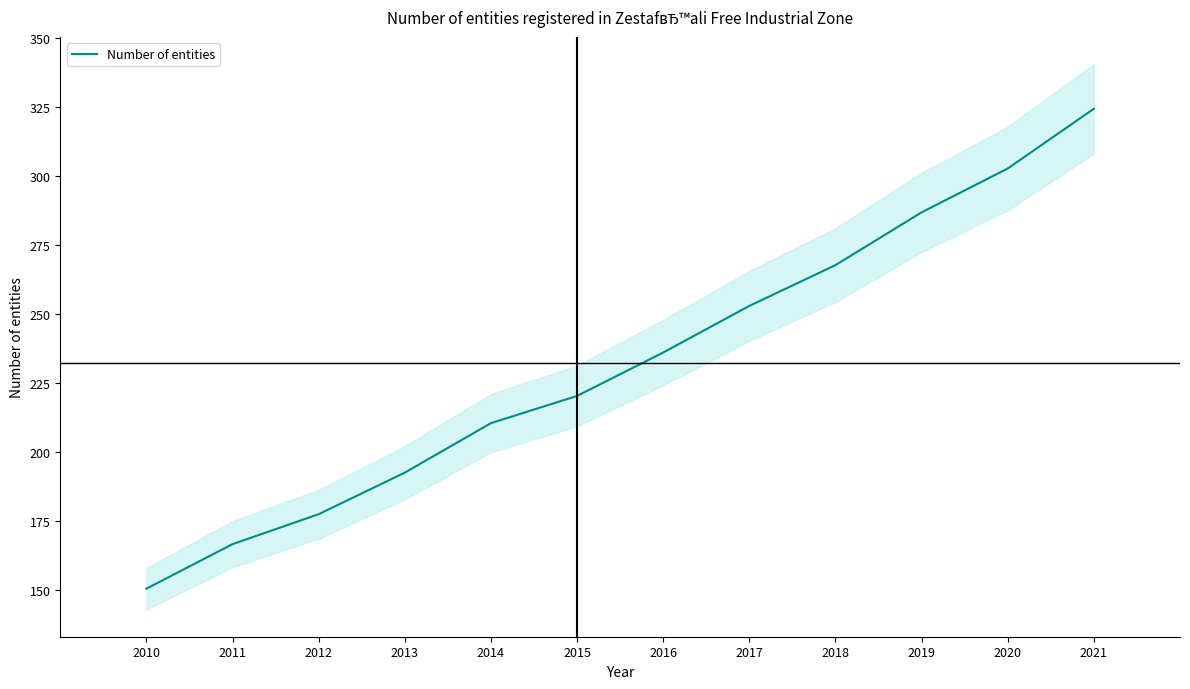

At which category does the chart reach its peak across all series?

2021